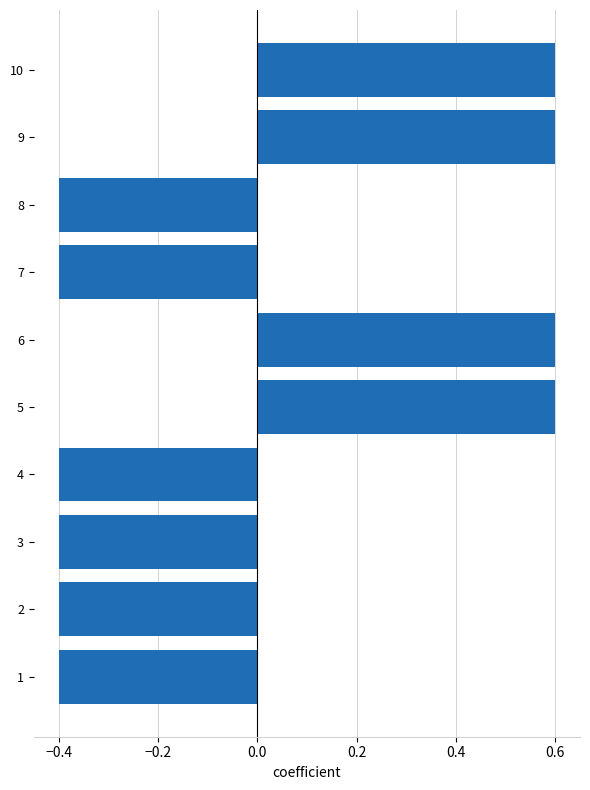

What is the difference between the second highest and minimum values?

1.0